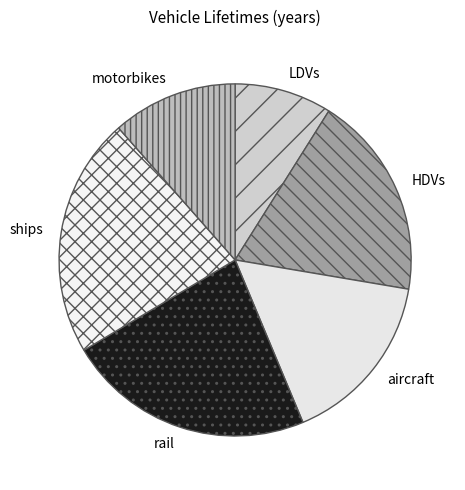

How many slices are in this pie chart?

6